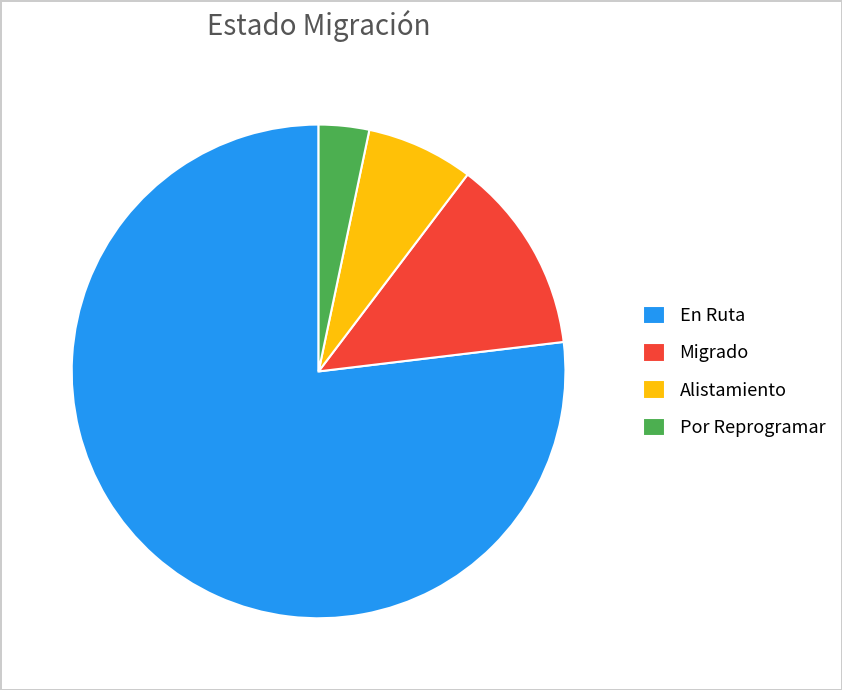

How many slices are in this pie chart?

4